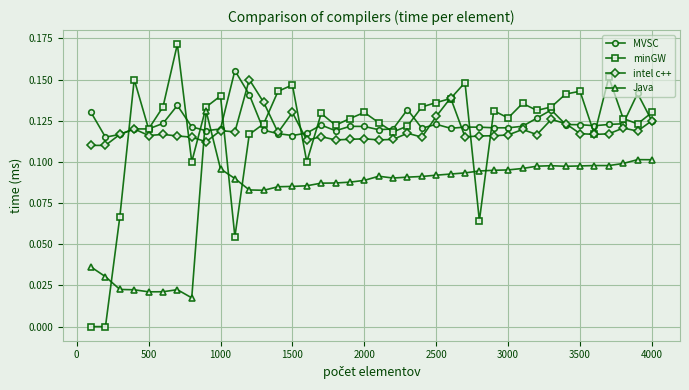

Which series ends up on top after the final intersection of Java and minGW?

minGW